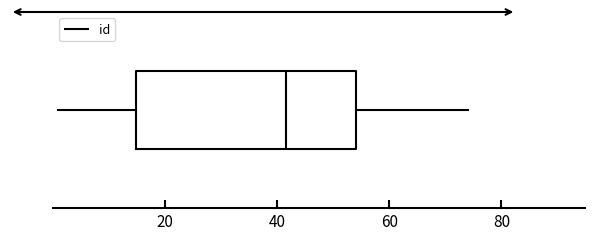

Read this box plot against the x-axis: the position of the median line, the range covered by the box, and the ends of both whiskers. The values are not printed on the chart, so give them approximately, as read against the axis.

median 42, box 14 to 54, whiskers 2 to 74